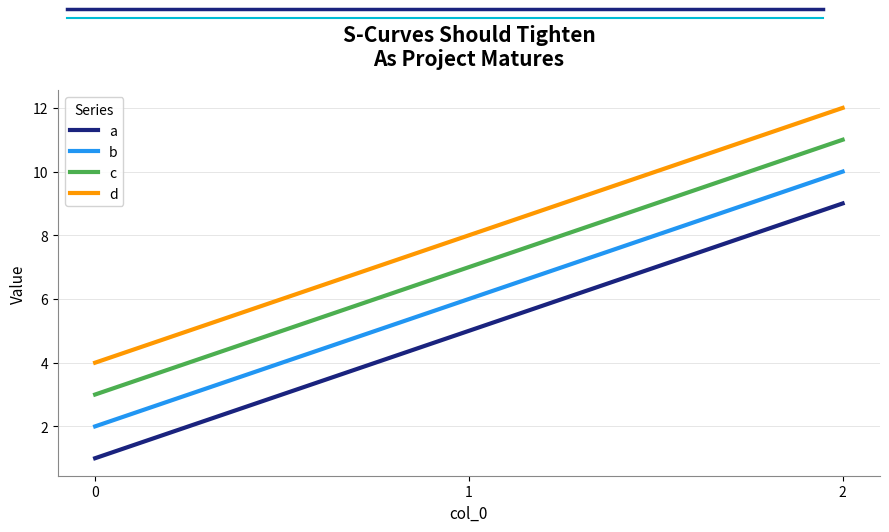

Which series has the largest total across all categories?

d